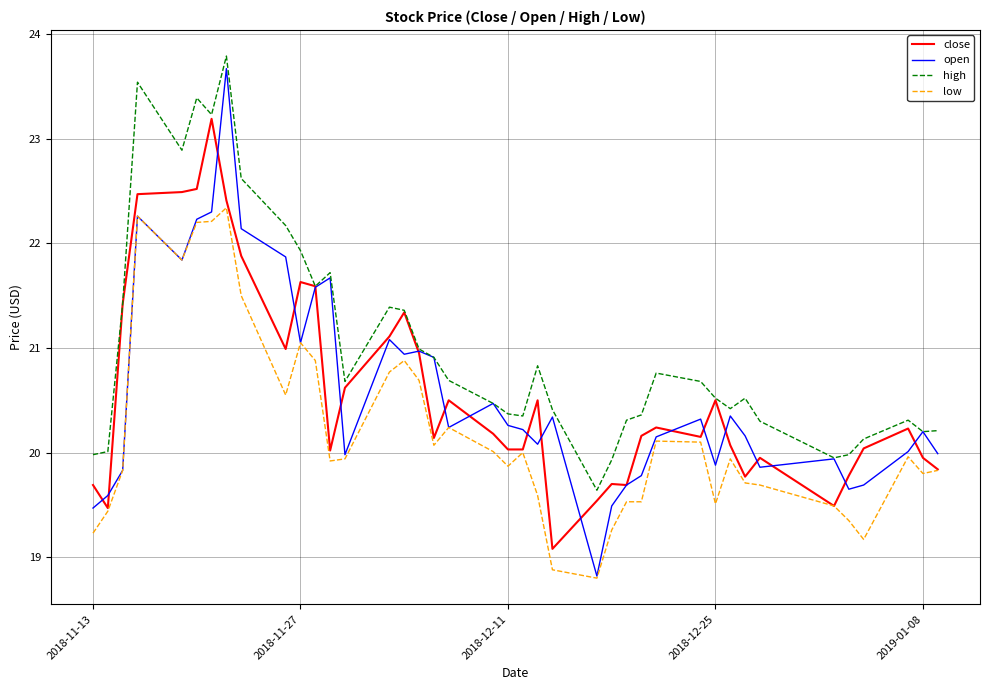

True or false: low and high intersect in this chart.

False